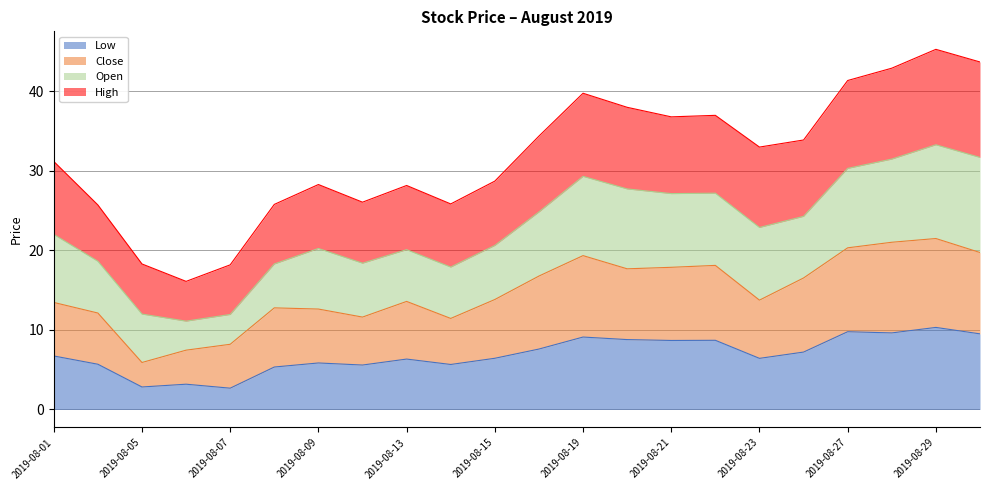

What is the difference between the highest and lowest values at 2019-08-05?

15.5